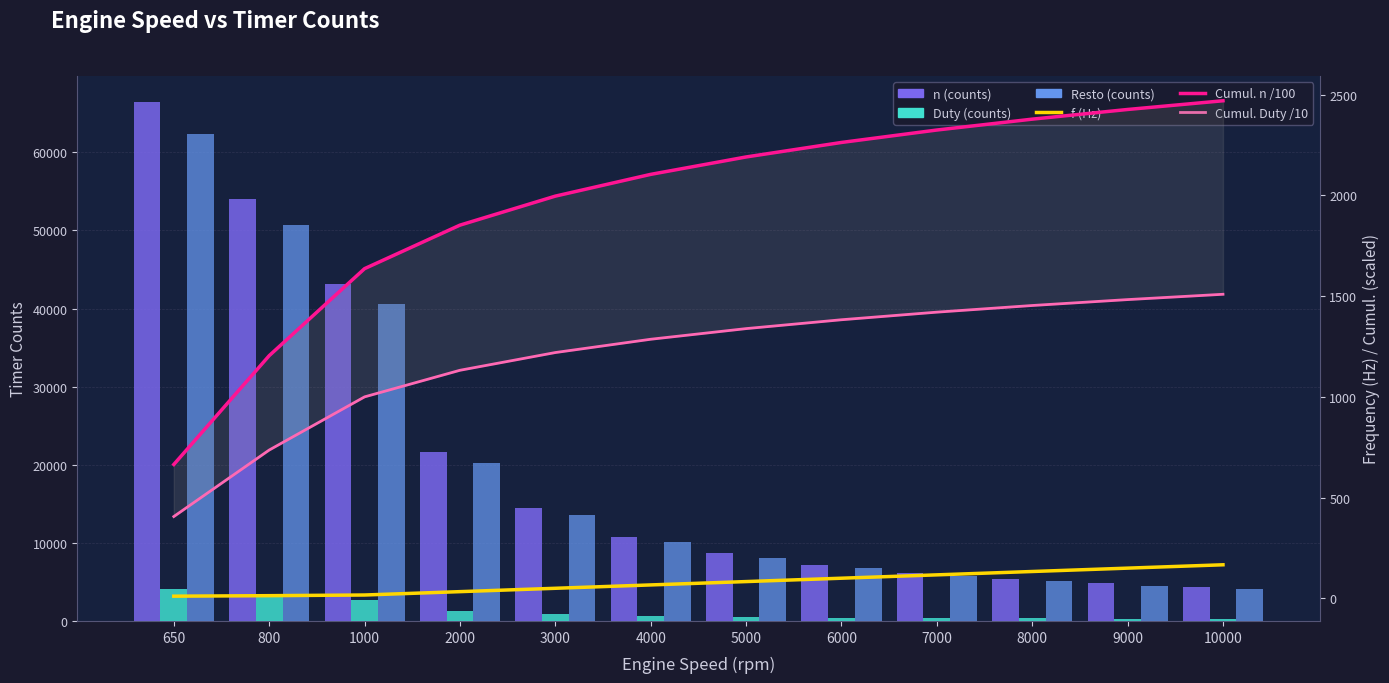

What is the value of the Cumul. n /100 bar at the 6th from the left?

2104.6